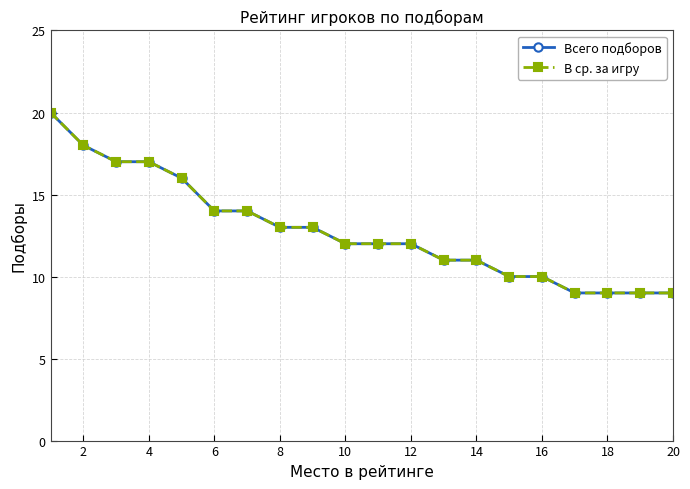

Is this an area chart (filled region under the line)?

No